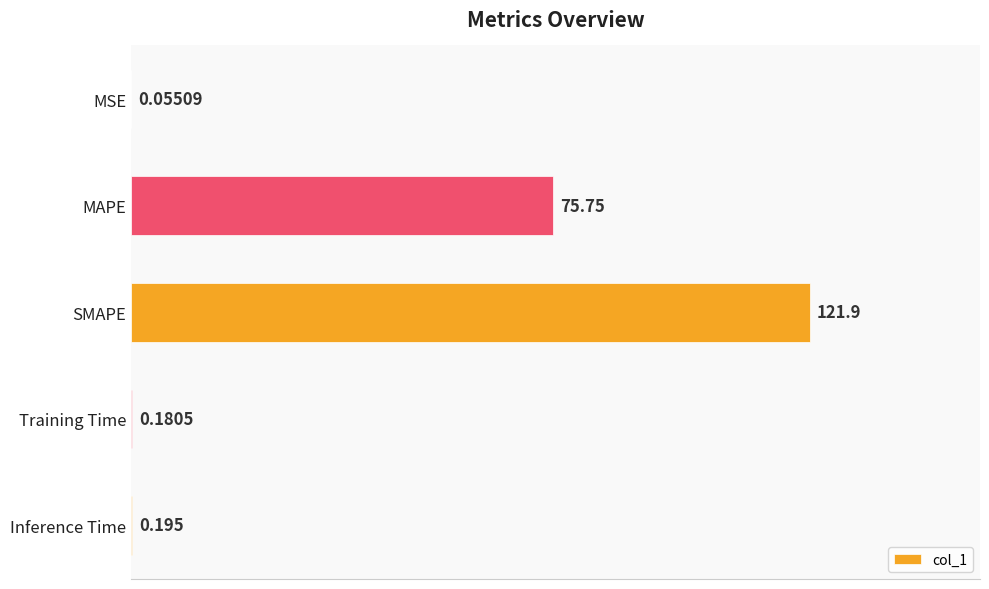

Where is the data nearest to the value 60?

MAPE